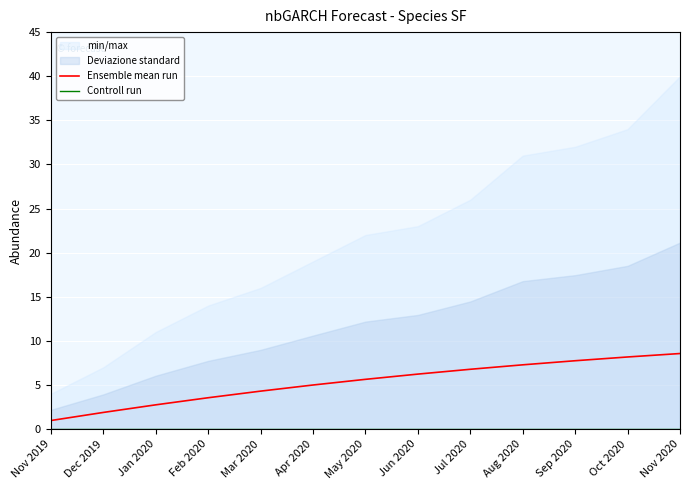

Rank the series by their average value, from highest to lowest.

Ensemble mean run, Controll run